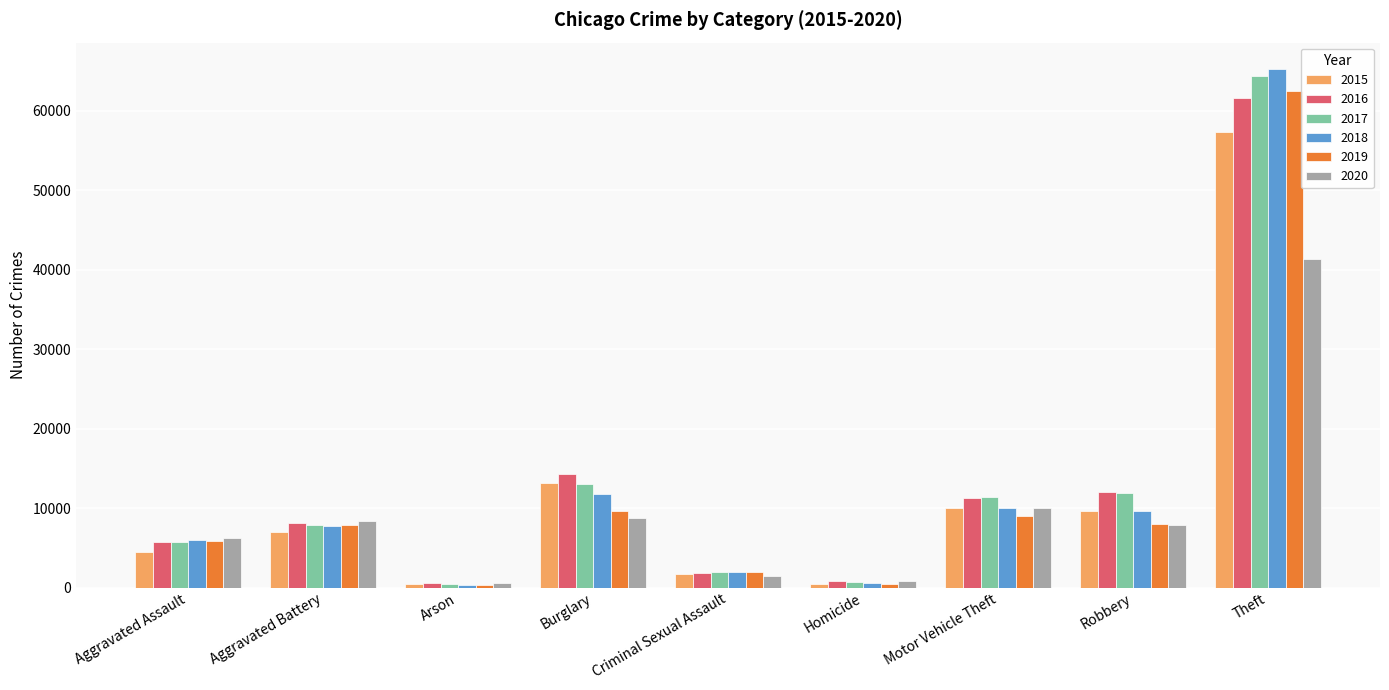

What is the label of the 4th bar from the right?

Homicide